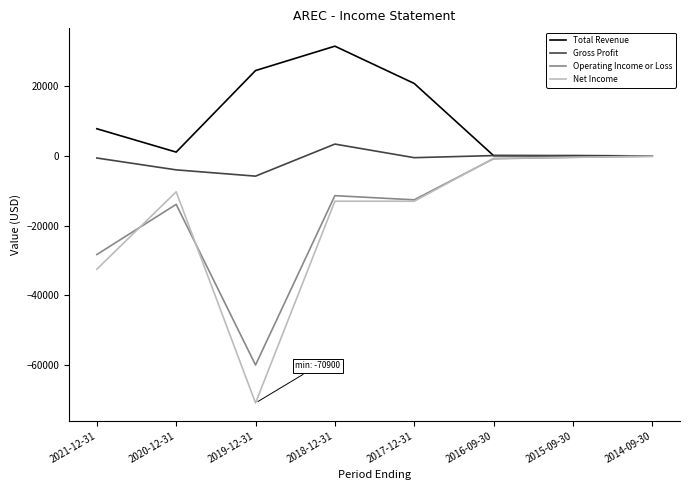

Where is the first local maximum for Operating Income or Loss?

2020-12-31